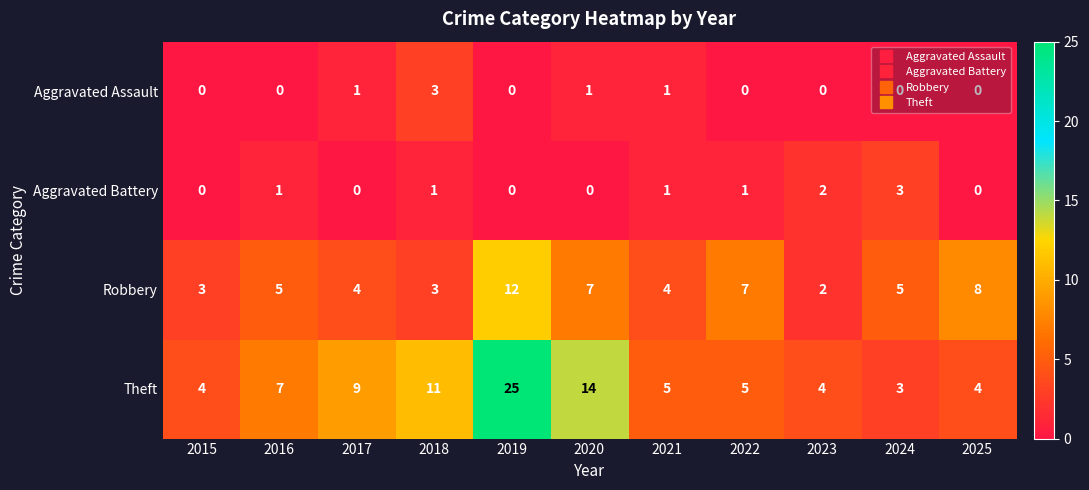

At which category does the chart reach its peak across all series?

2019